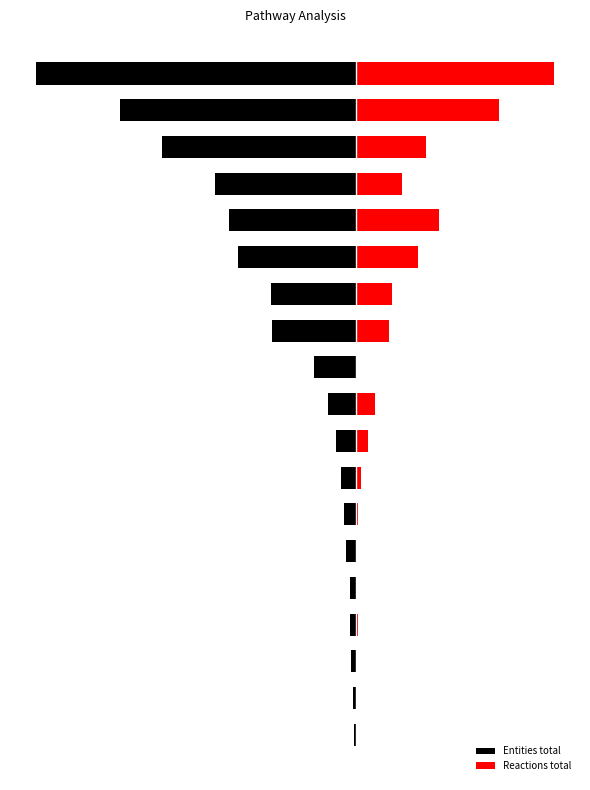

Which series has the largest range (max minus min)?

Entities total